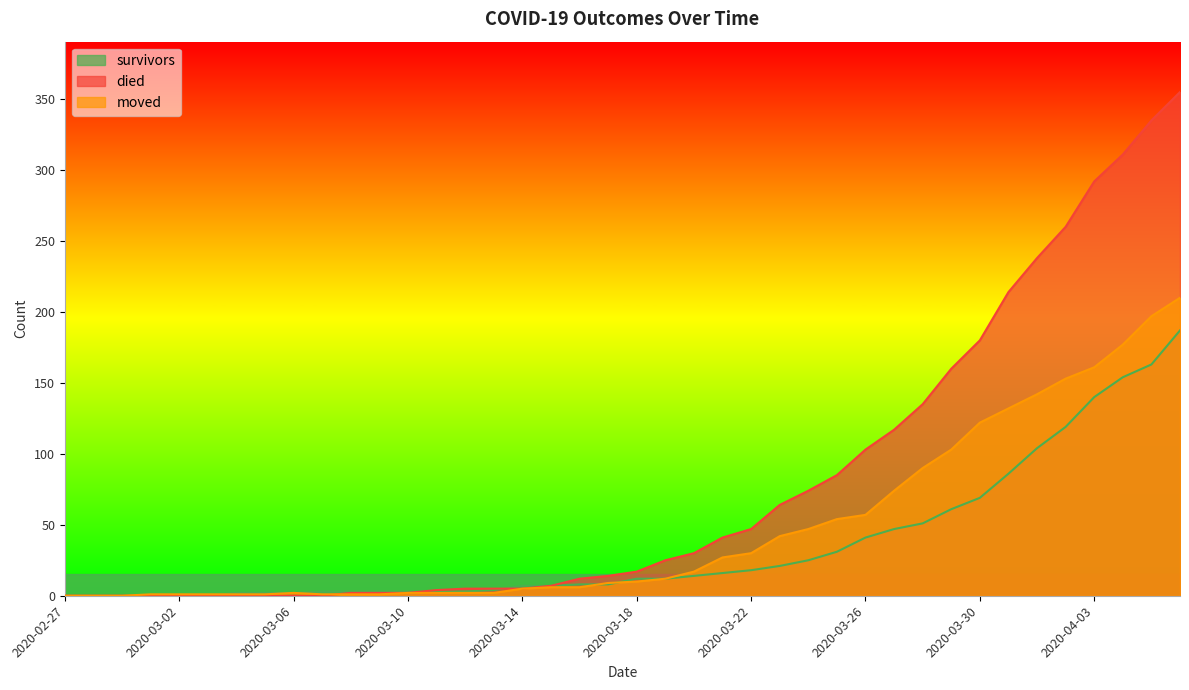

At which category does the chart reach its minimum across all series?

2020-02-27